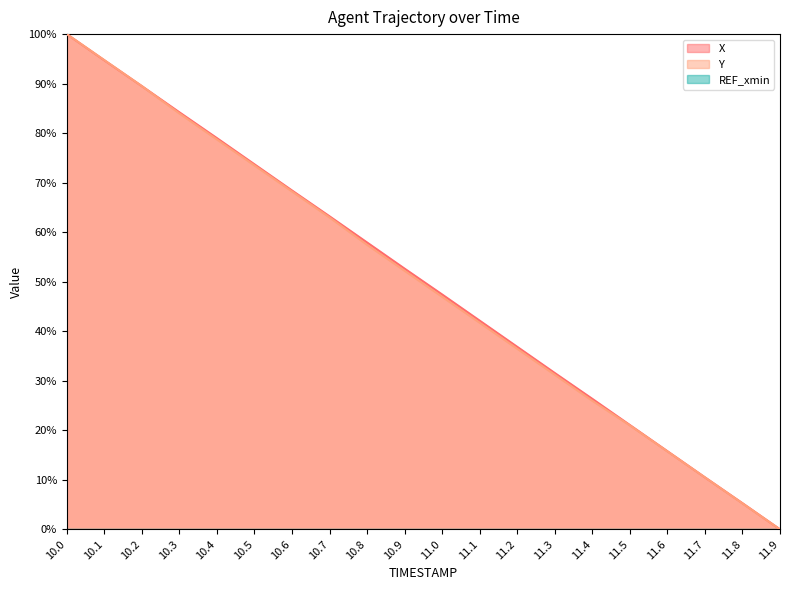

What is the difference between the second highest and minimum values in the X series?

94.7